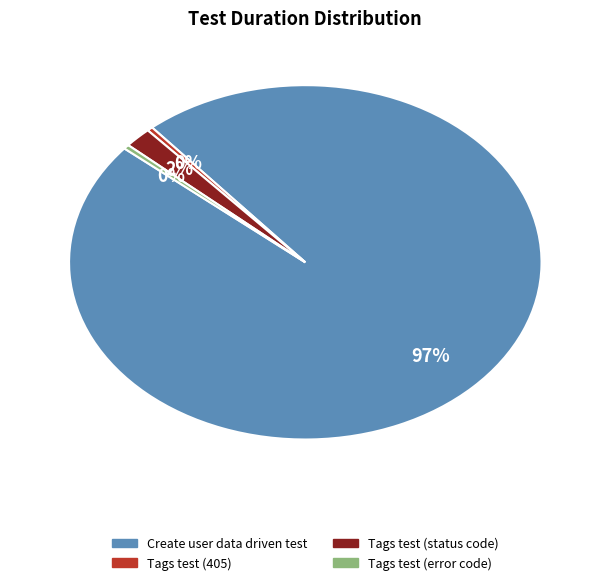

Is there any slice that represents more than half of the pie?

Yes